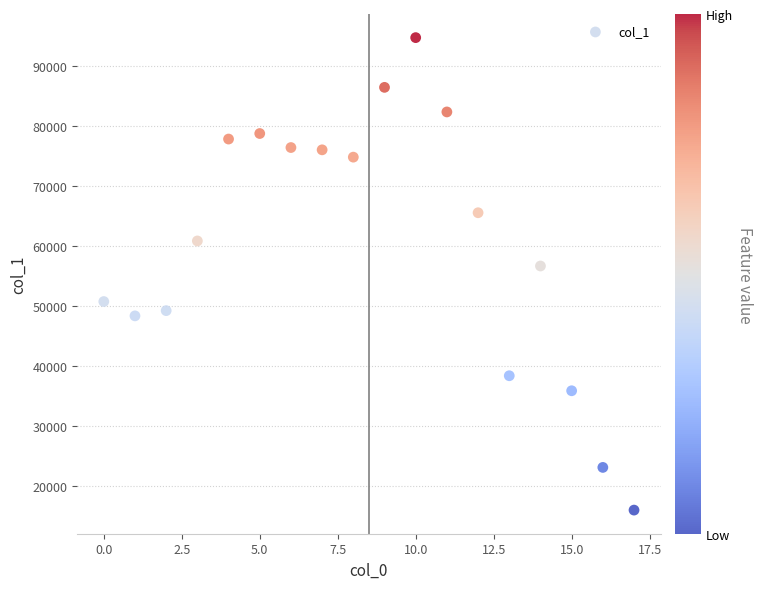

What Y value in the scatter plot is closest to 55353?

56664